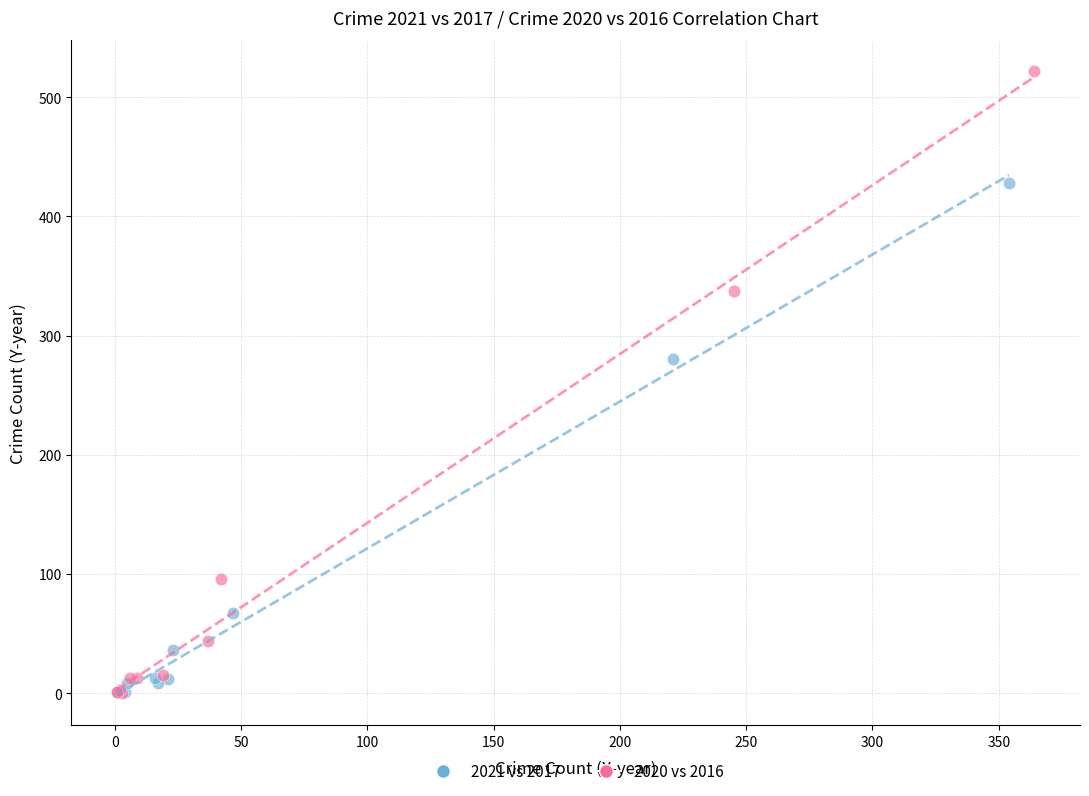

Which series has the largest Y range (max minus min)?

2020 vs 2016